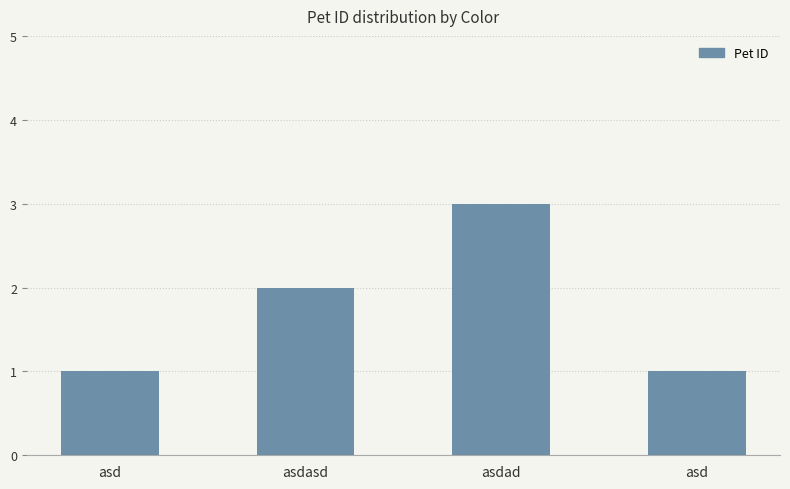

How many data points are less than 2?

2